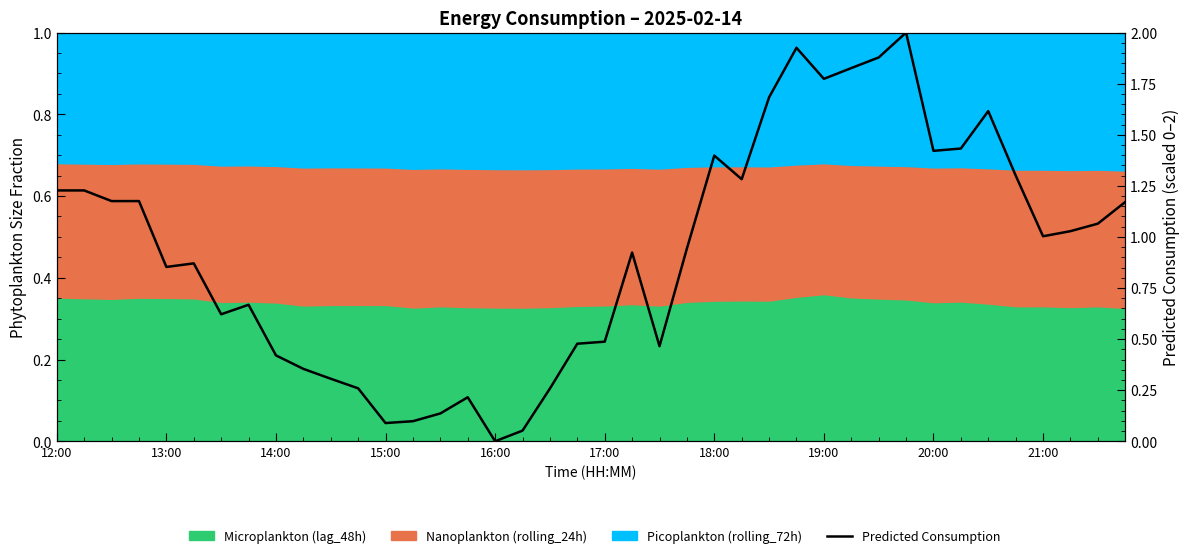

Count the number of values greater than 1.

20